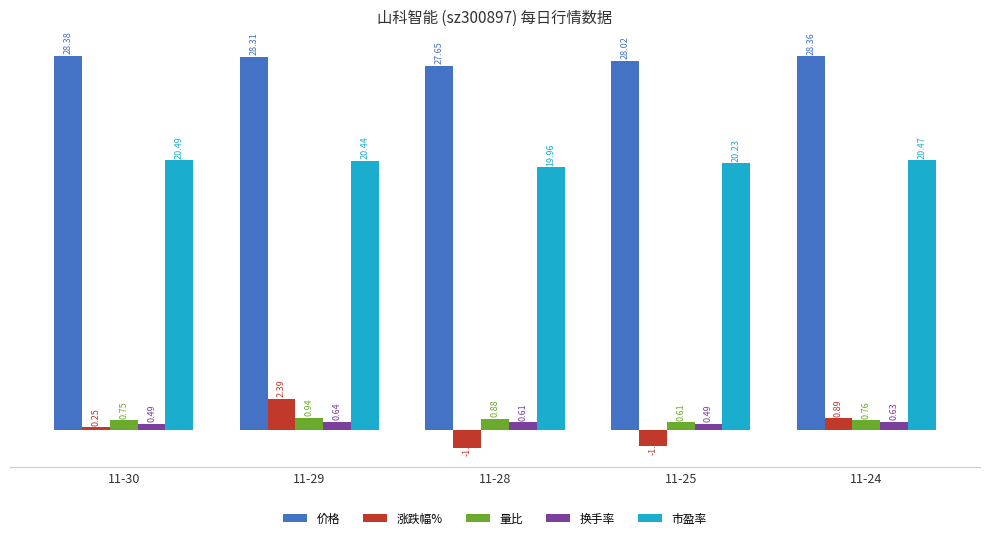

How many bars are there in total?

25